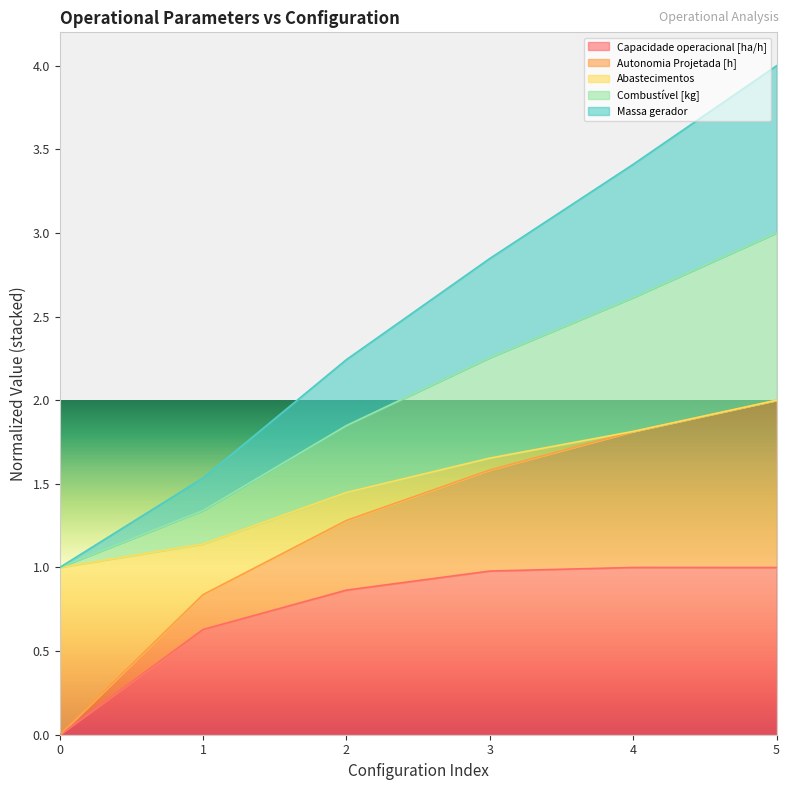

What is the maximum value for Capacidade operacional [ha/h]?

1.0